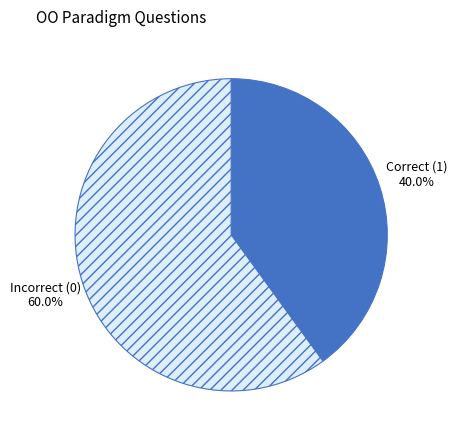

Does any single category account for the majority?

Yes